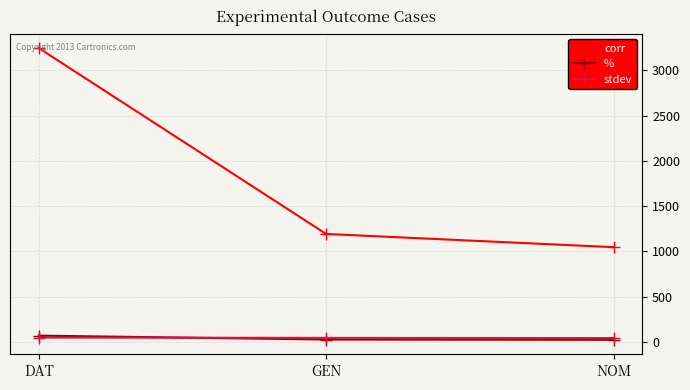

The corr series shows 1192.0 at GEN. True or false?

True